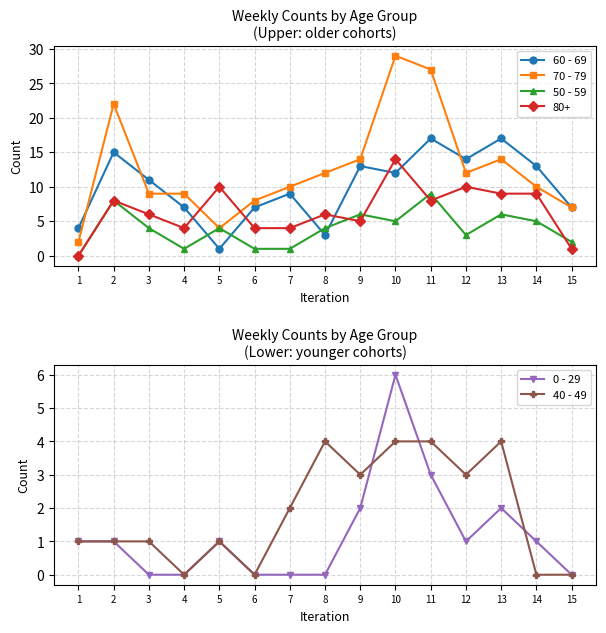

What is the total value across all series at 8?

23